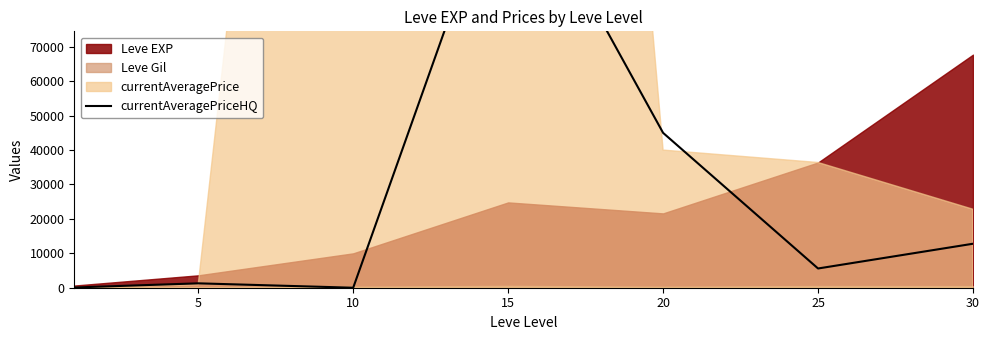

What is the average value?

27340.0